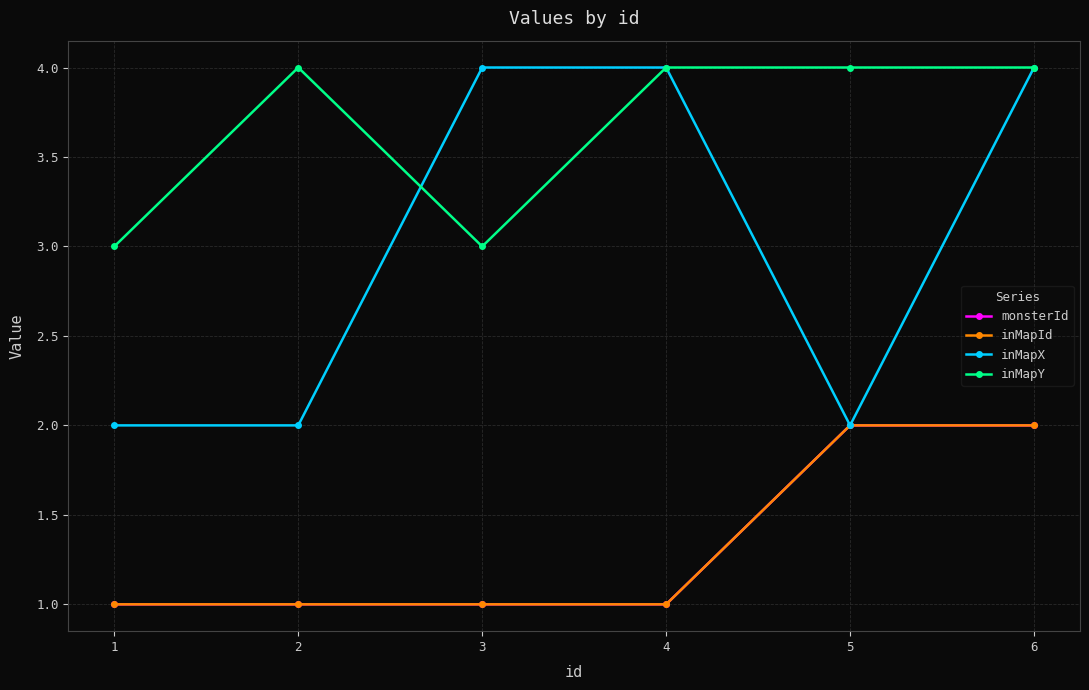

Which label corresponds to the largest value in the chart?

3